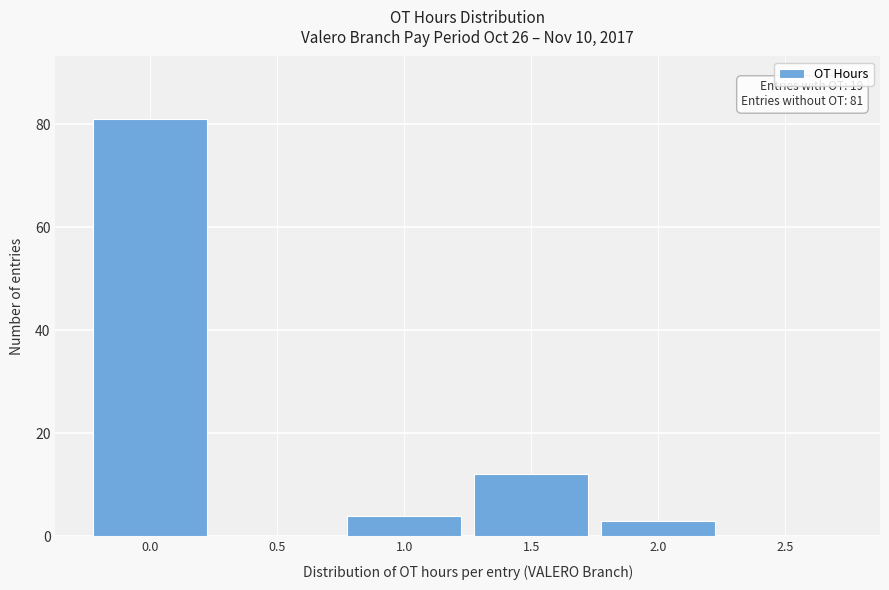

Over which range of the x-axis is the bar tallest?

-0.25 to 0.25